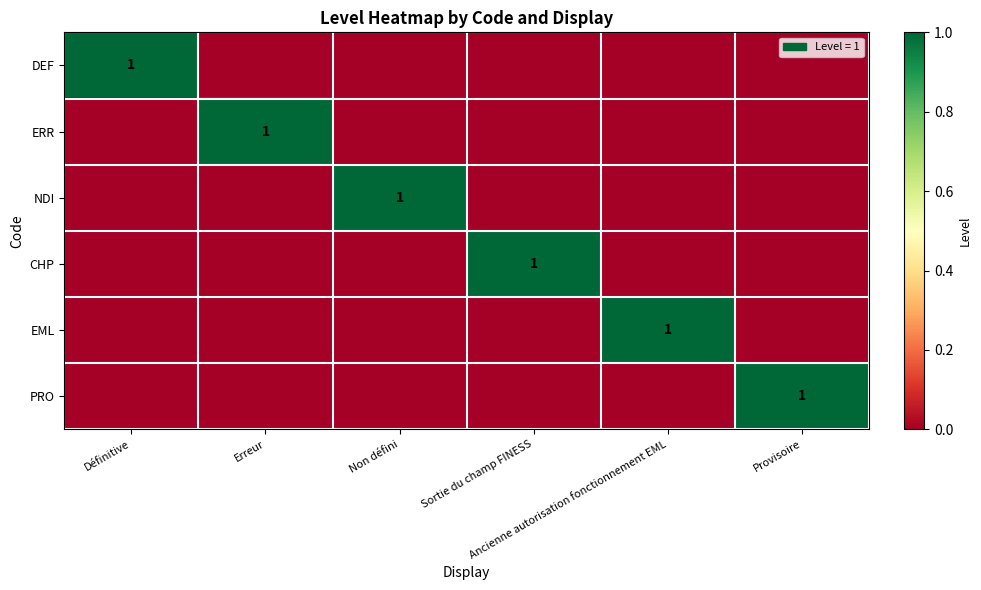

List the labels in order of EML value, smallest first.

Définitive, Erreur, Non défini, Sortie du champ FINESS, Provisoire, Ancienne autorisation fonctionnement EML